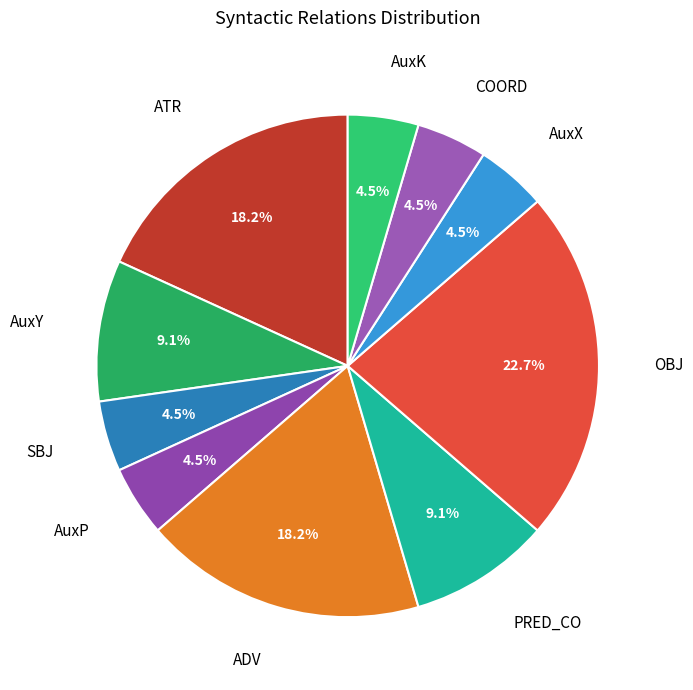

Rank the categories by value from highest to lowest.

OBJ, ATR, ADV, AuxY, PRED_CO, SBJ, AuxP, AuxX, COORD, AuxK